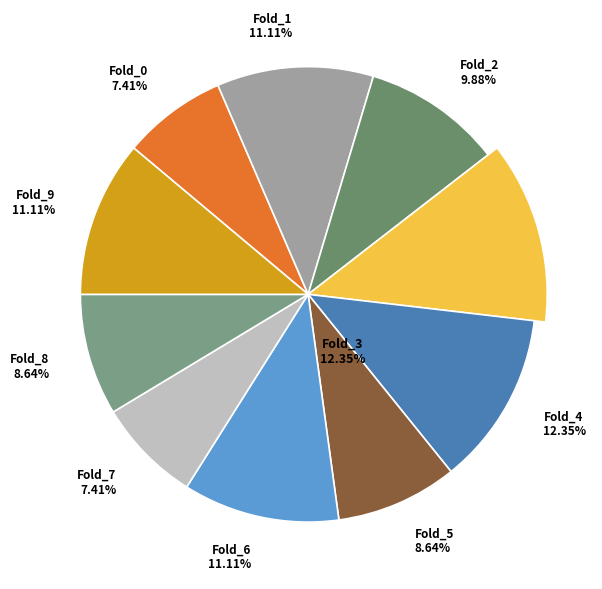

What is the ratio of the value at Fold_6 to the value at Fold_4?

0.9